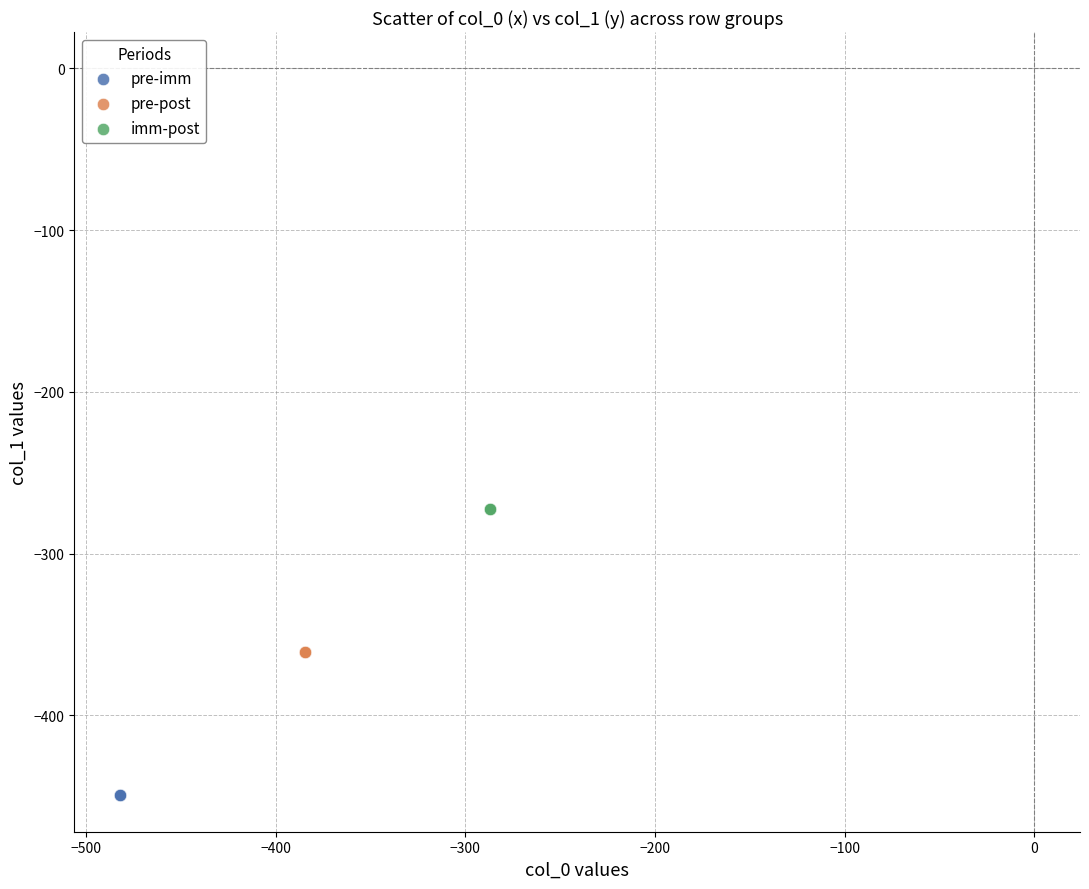

What are all the series names shown in the legend?

pre-imm, pre-post, imm-post